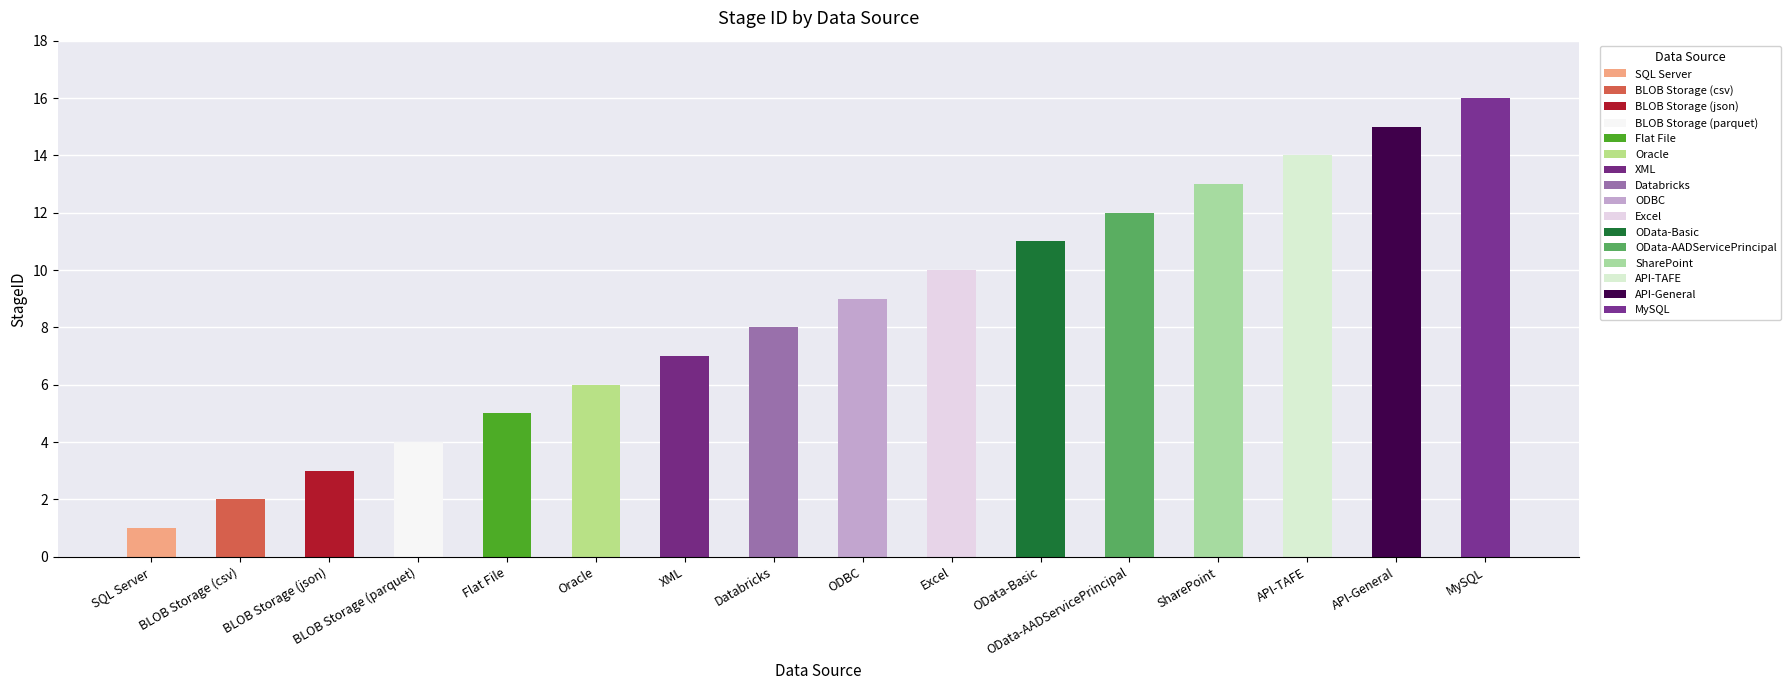

How many bars are there in total?

16